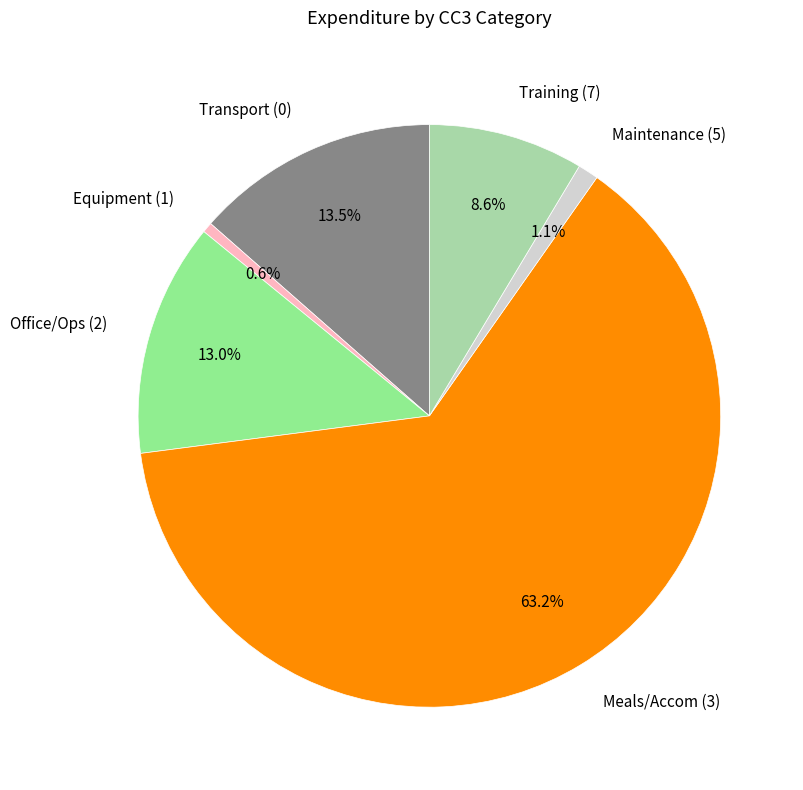

What is the ratio of the value at Training (7) to the value at Transport (0)?

0.6